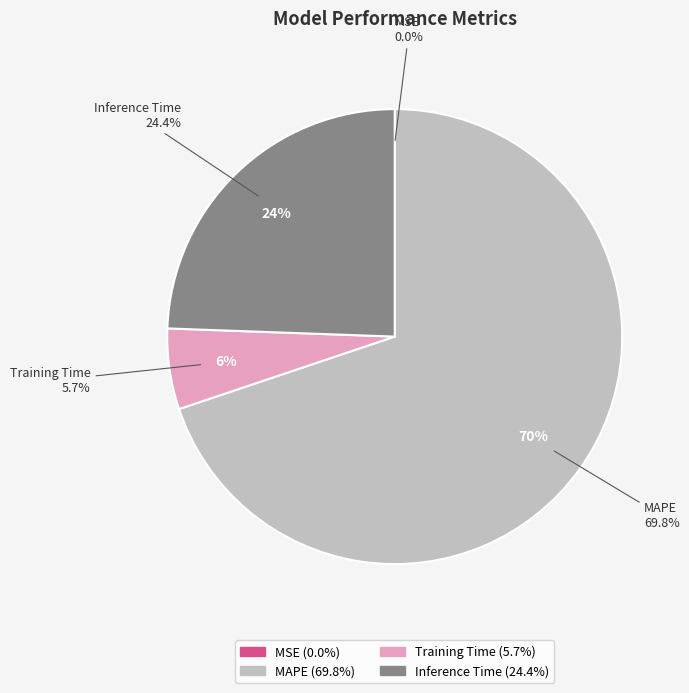

What percentage is NOT represented by MSE?

100.0%